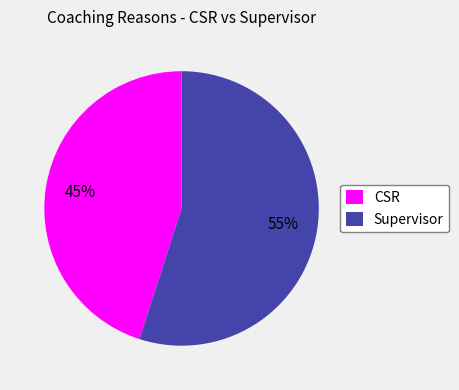

What is the ratio of the value at Supervisor to the value at CSR?

1.2